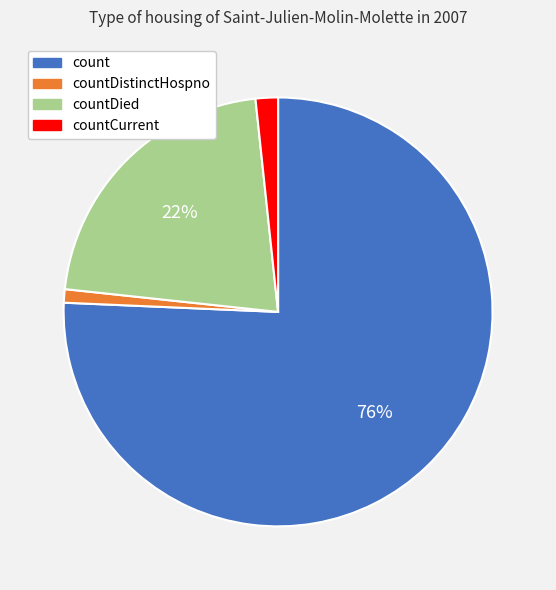

What is the smallest slice in the pie chart?

countDistinctHospno